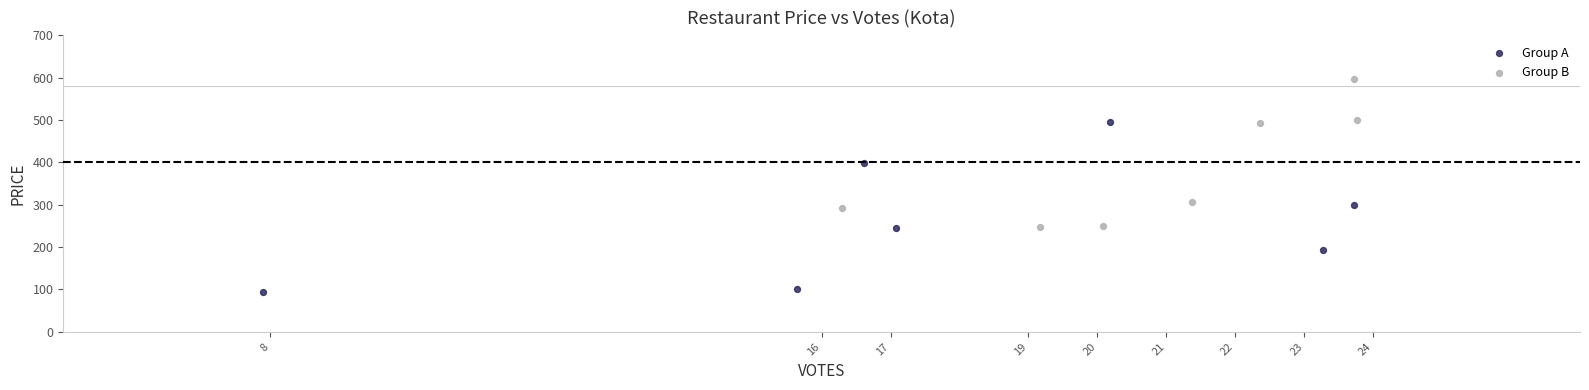

Which series contains the highest Y value?

Group B